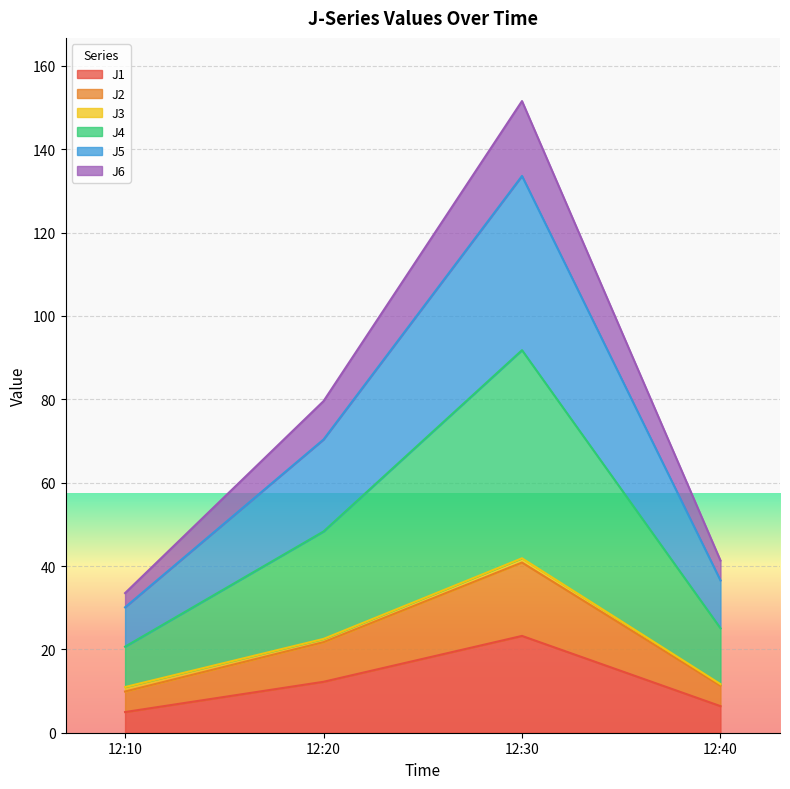

At which category is the sum across all series the highest?

12:30